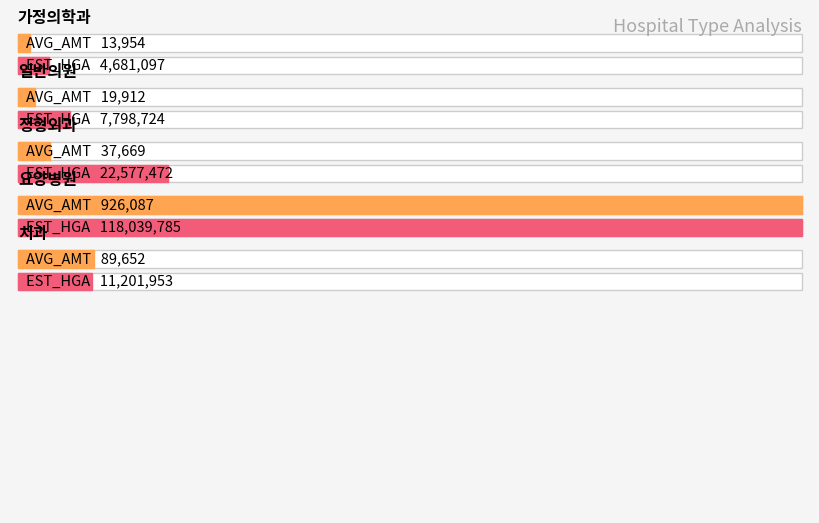

Between 정형외과 and 정형외과, which is larger?

정형외과